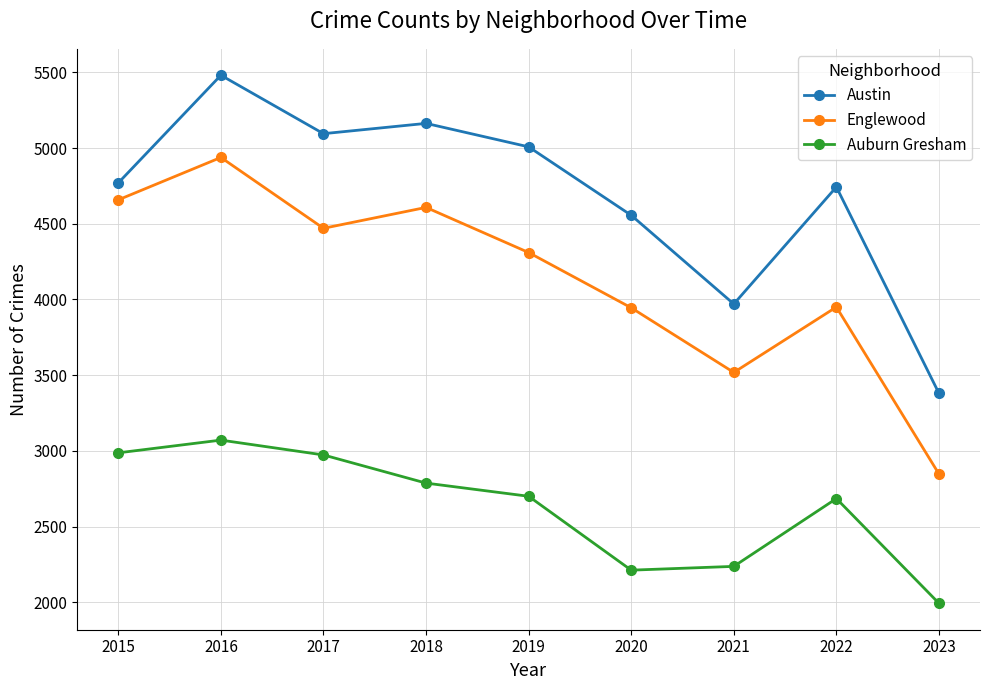

At how many categories does at least one series exceed 3243?

9